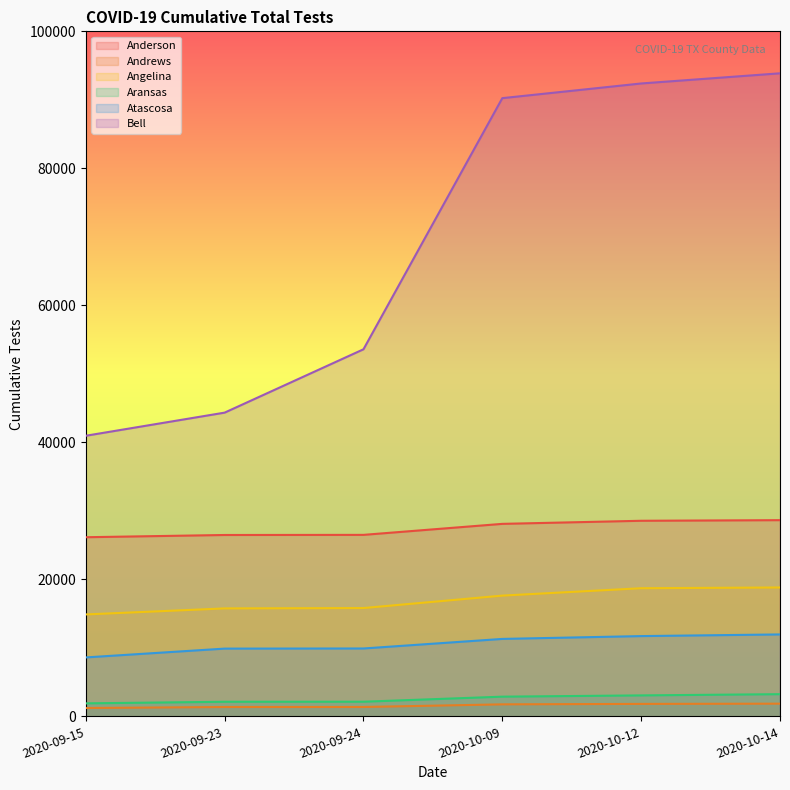

True or false: Atascosa and Aransas intersect in this chart.

False